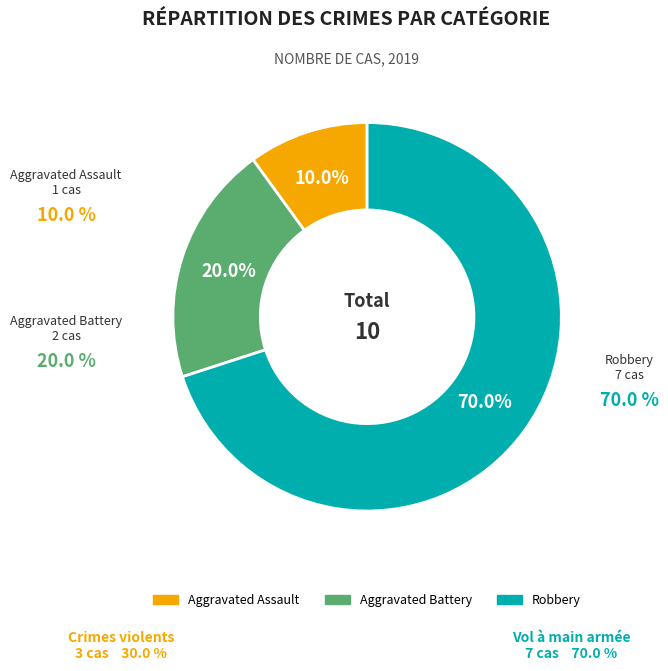

Which category accounts for the majority?

Robbery